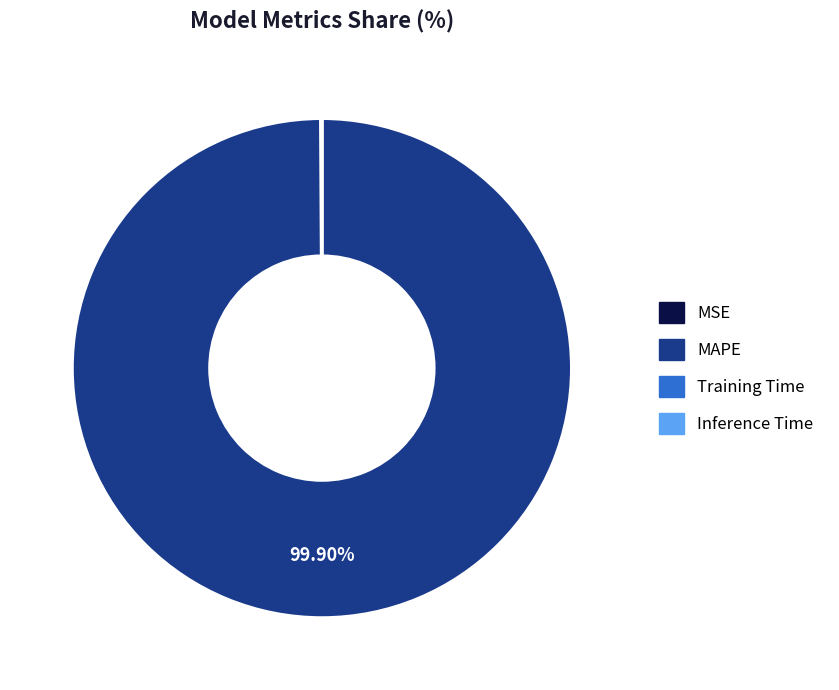

What is the largest slice in the pie chart?

MAPE